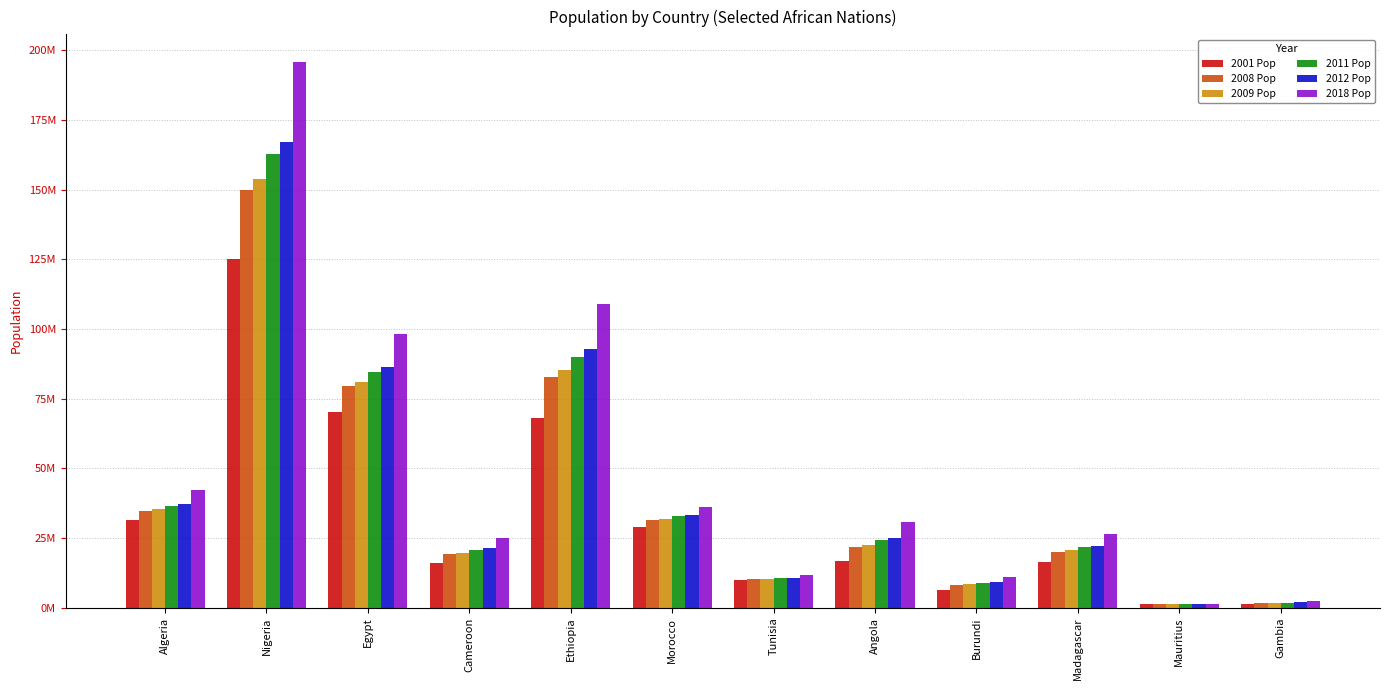

At how many categories does at least one series exceed 55452657?

3